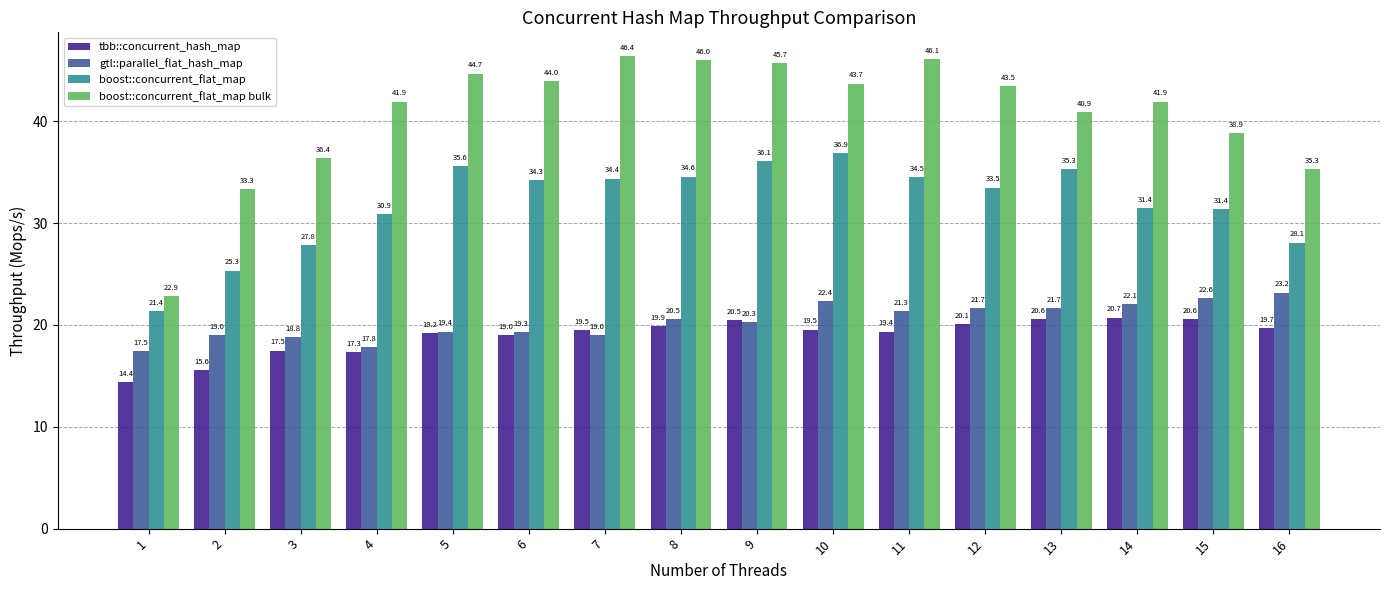

Which category has the highest value in the boost::concurrent_flat_map bulk series?

7